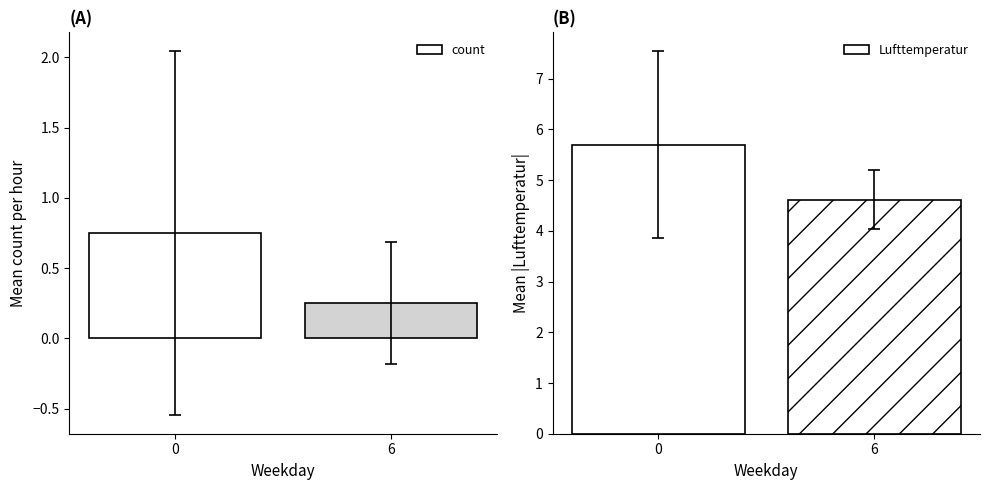

Is the value of count at 6 greater than the value of Lufttemperatur at 6?

No